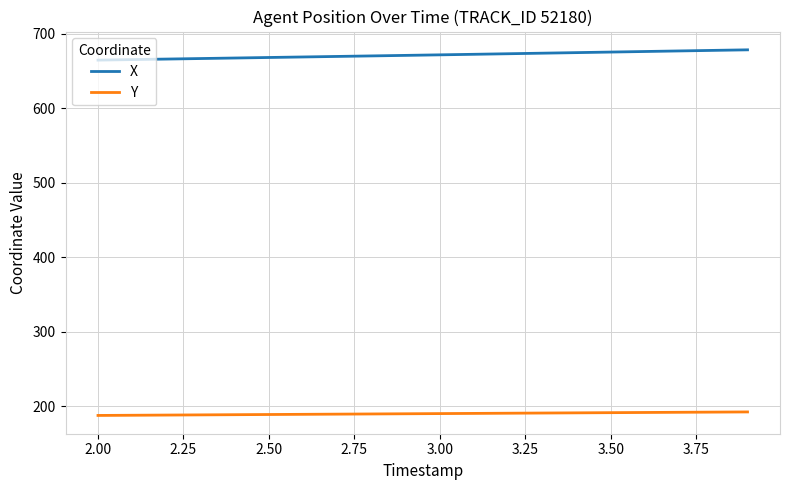

What are all the series names shown in the legend?

X, Y